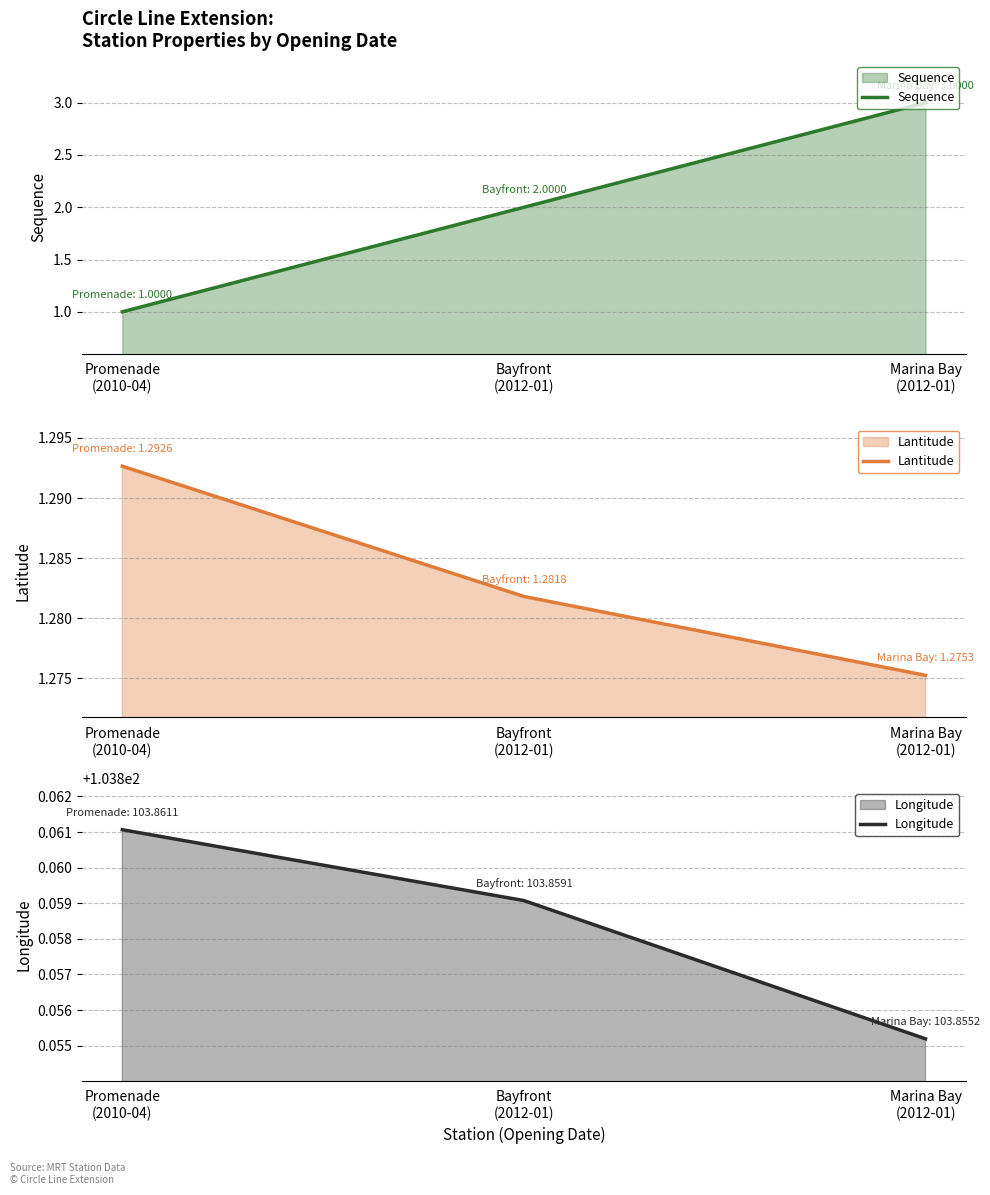

What is the value of the Longitude point at the 3rd from the left?

103.9